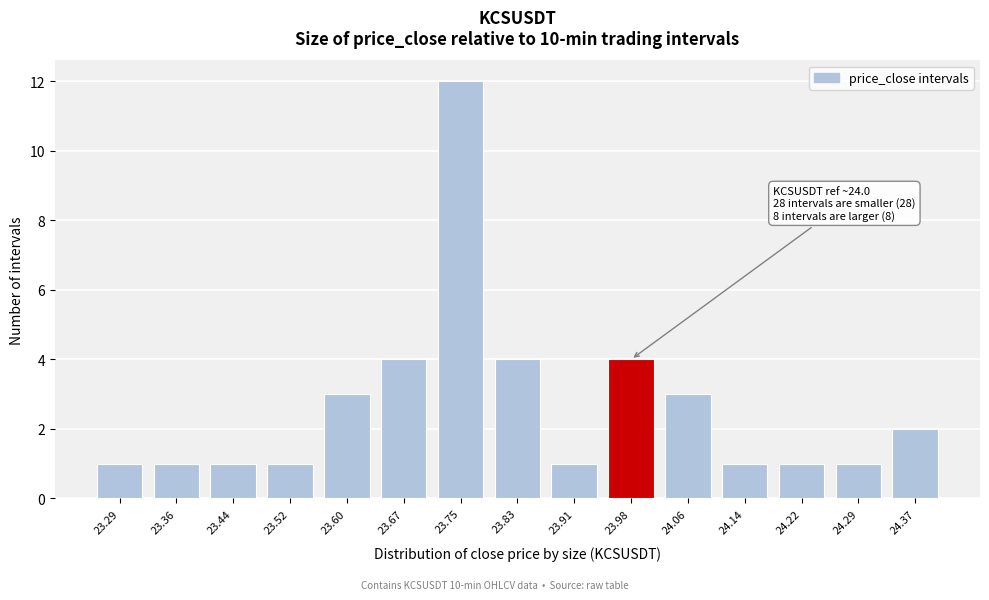

Reading right to left, transcribe all the data shown in this chart.

2	1	1	1	3	4	1	4	12	4	3	1	1	1	1